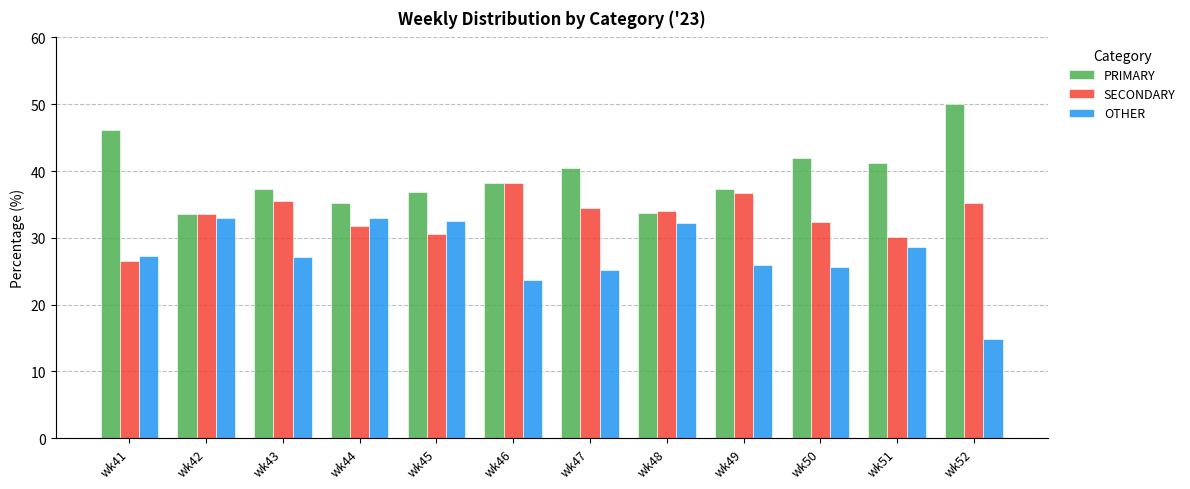

At wk50, list the series in order from smallest to largest.

OTHER, SECONDARY, PRIMARY